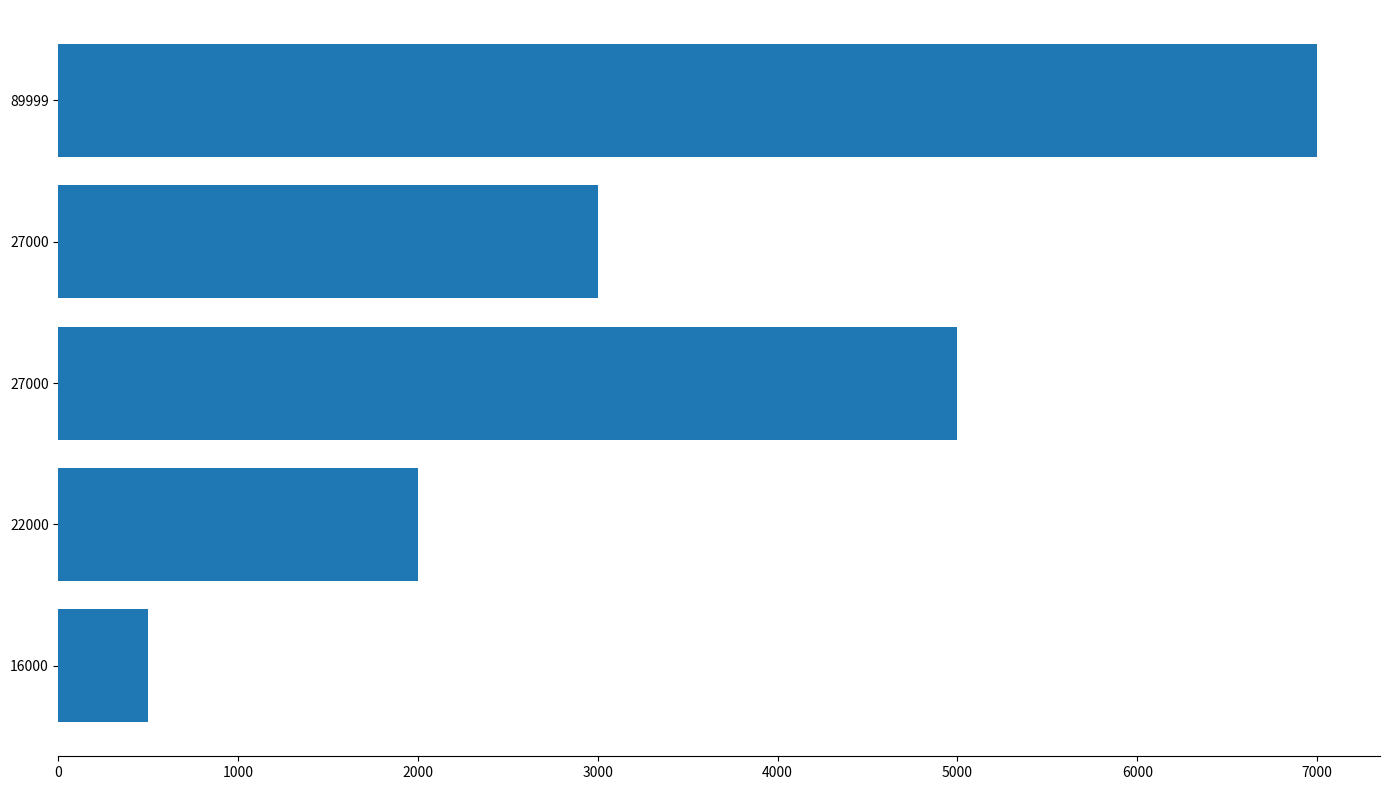

What is the difference between the maximum and minimum values?

6499.9